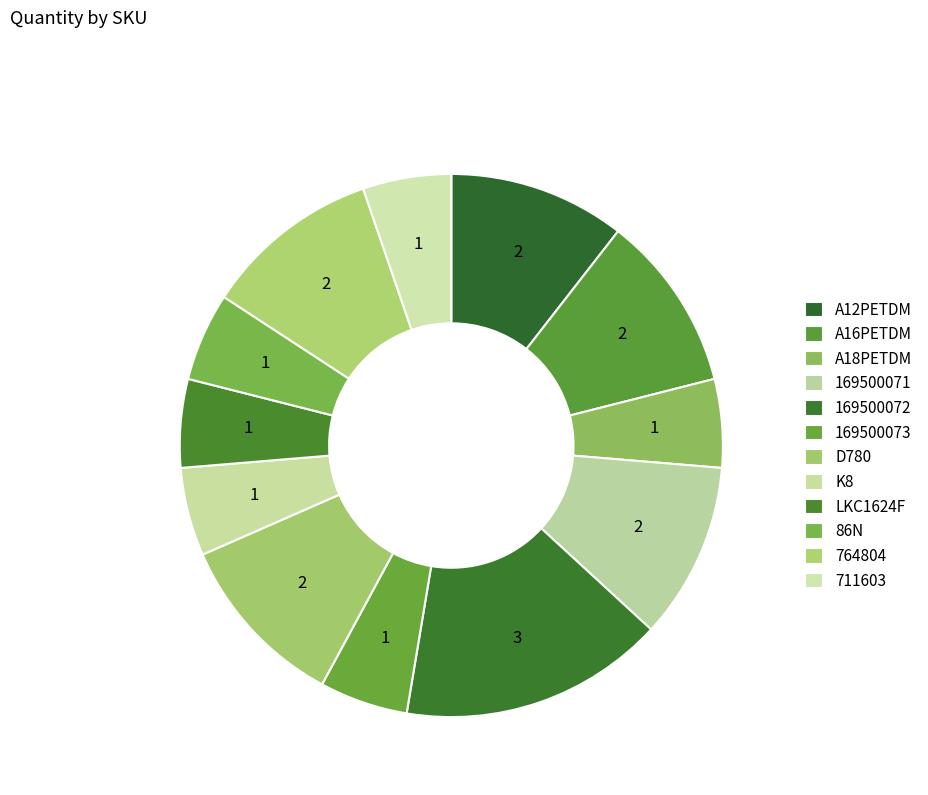

How much of the chart is everything except 169500072?

84.2%